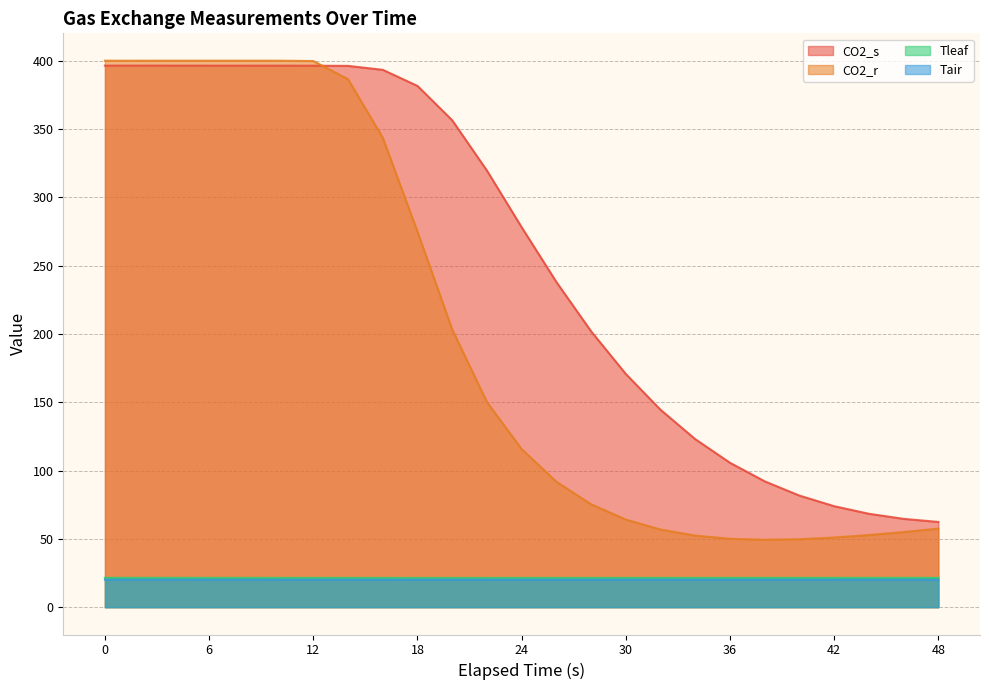

Which has a higher value, 46 or 34?

34